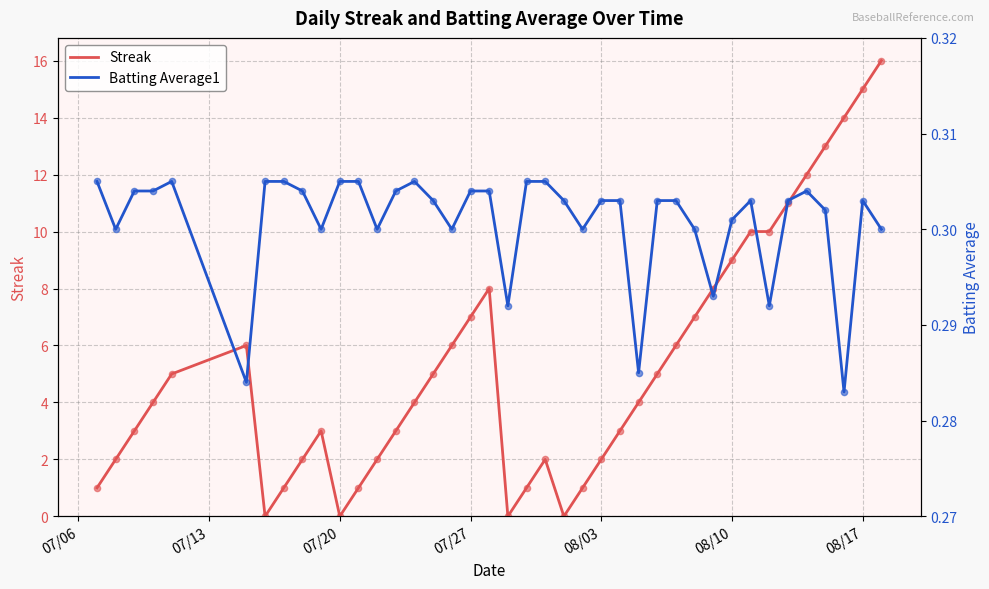

Which series has the largest total across all categories?

Streak